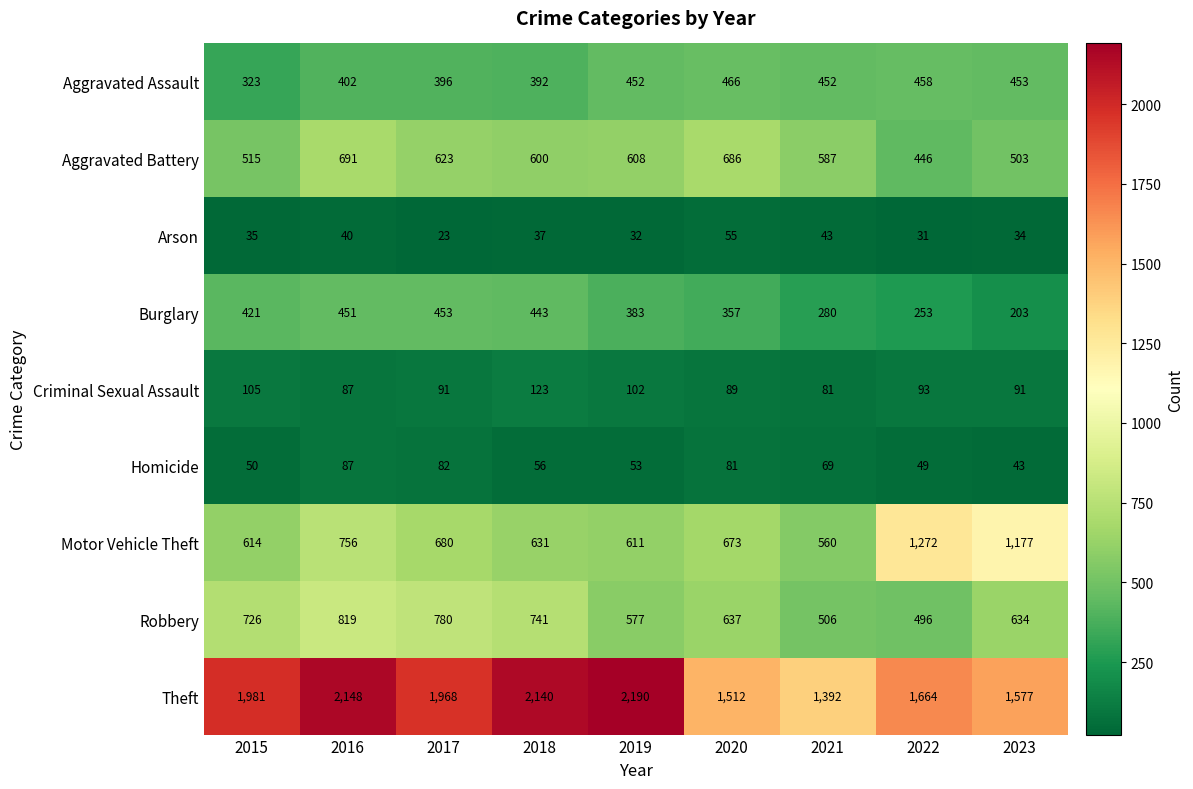

The Robbery series shows 462 at 2018. True or false?

False